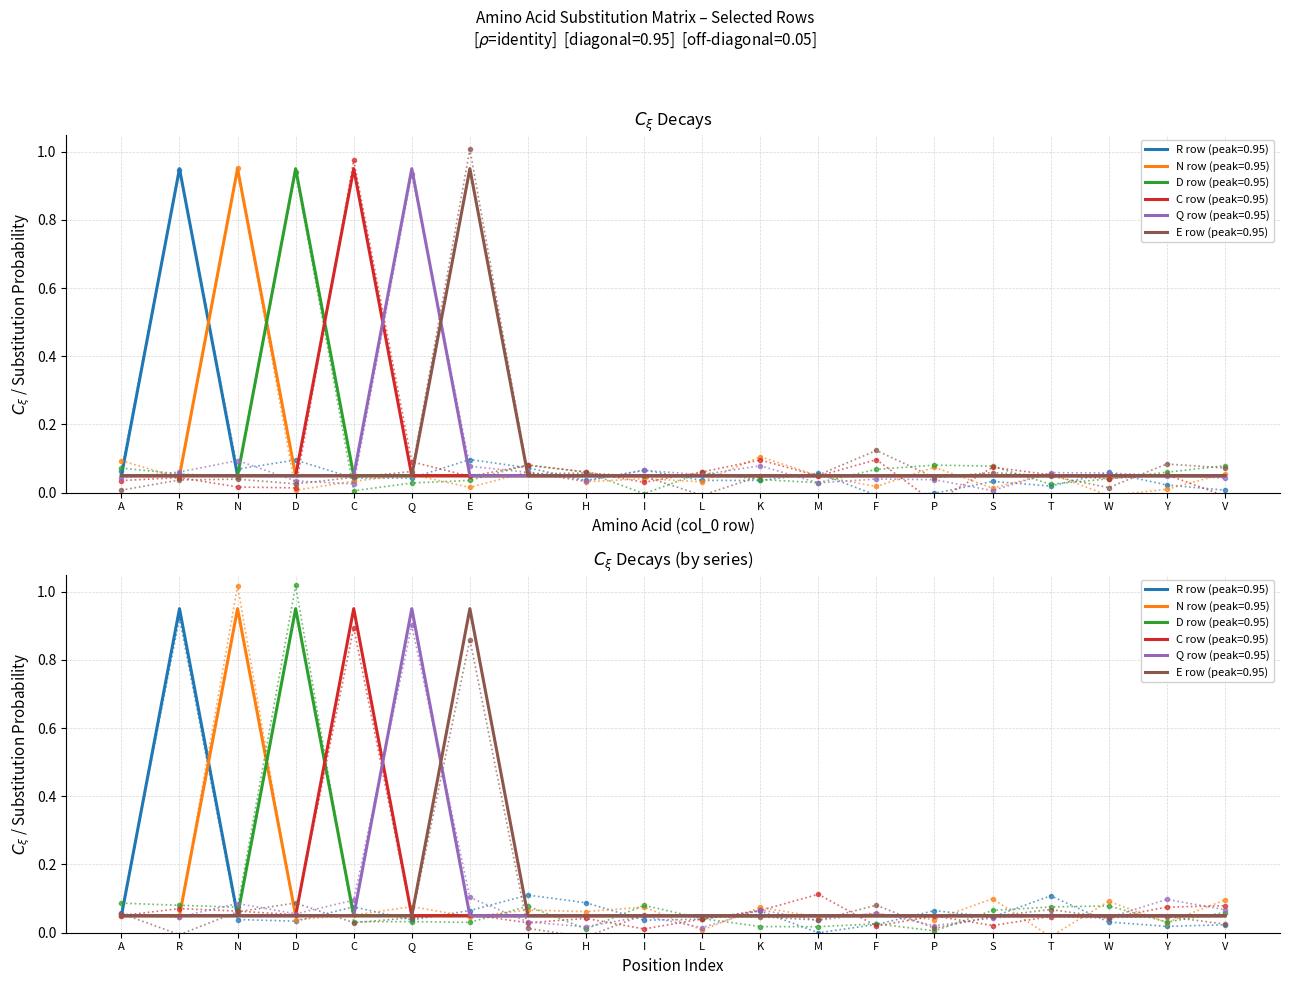

What is the value of the N point at the 19th from the left?

0.1